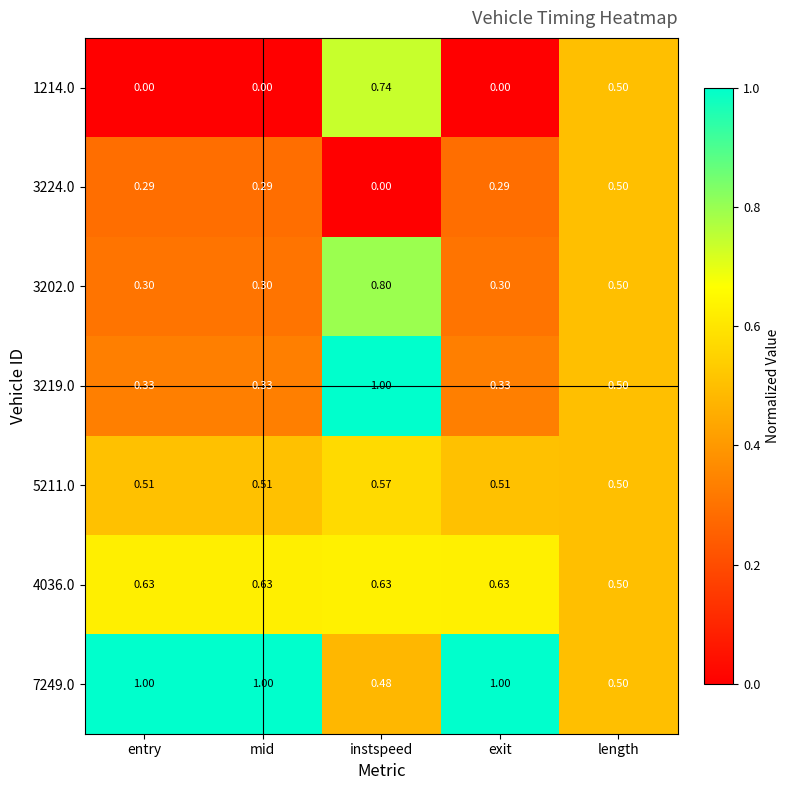

How many distinct data groups are displayed?

7